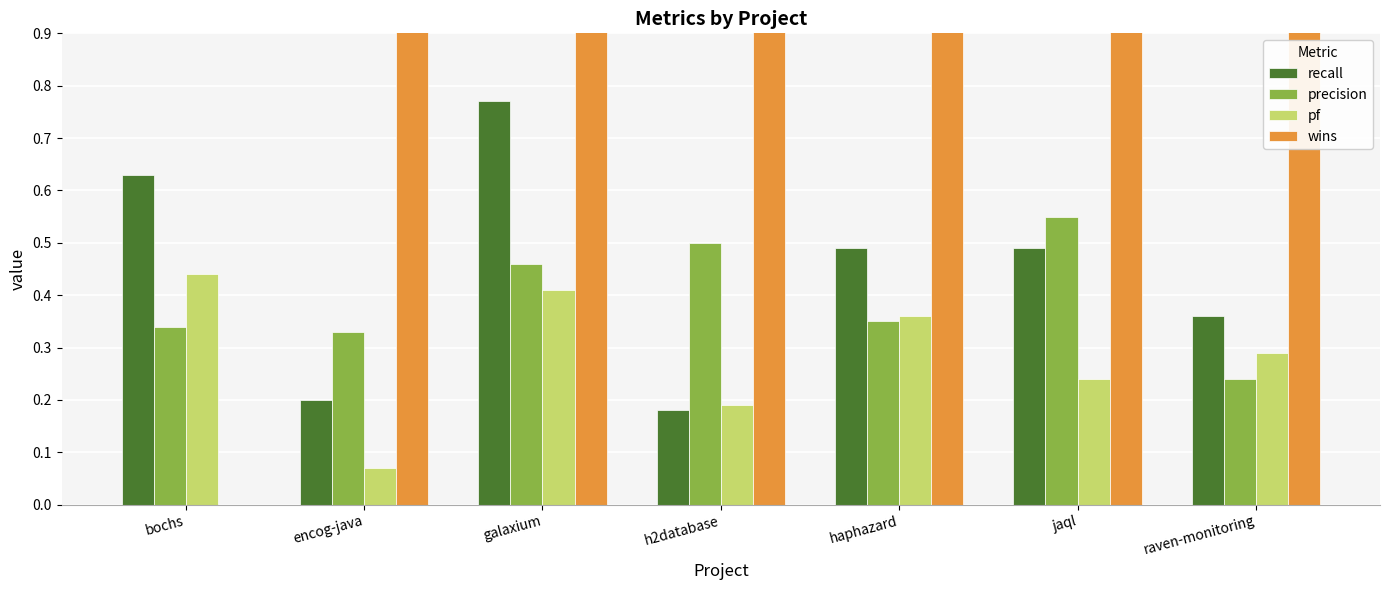

What is the difference between the maximum and minimum values in the pf series?

0.4